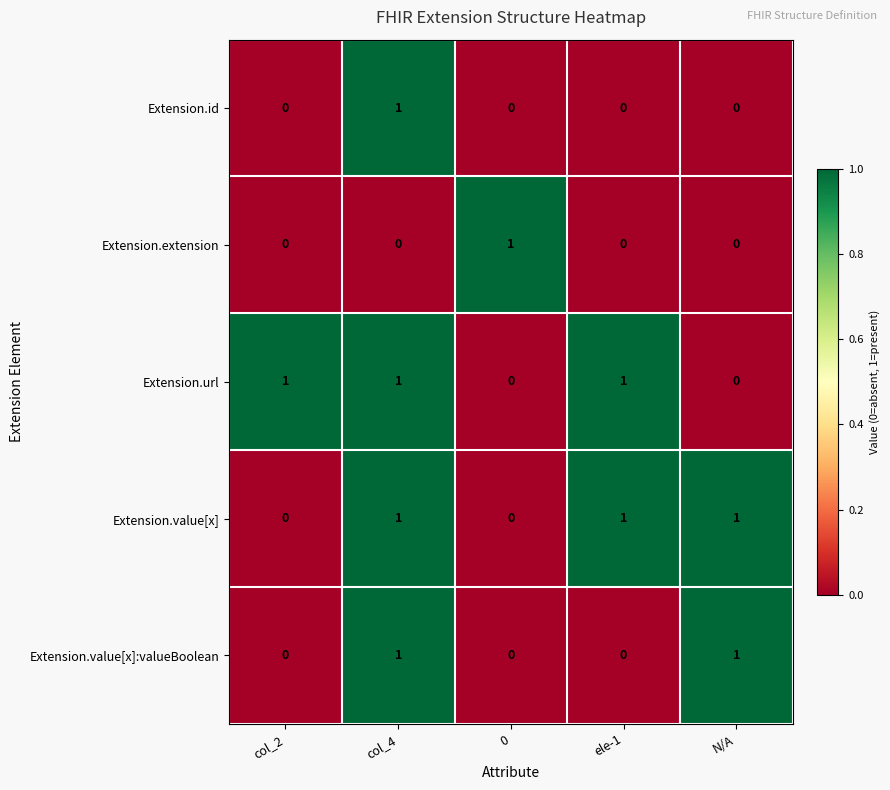

Is it true that Extension.value[x]:valueBoolean equals 0 at N/A?

False